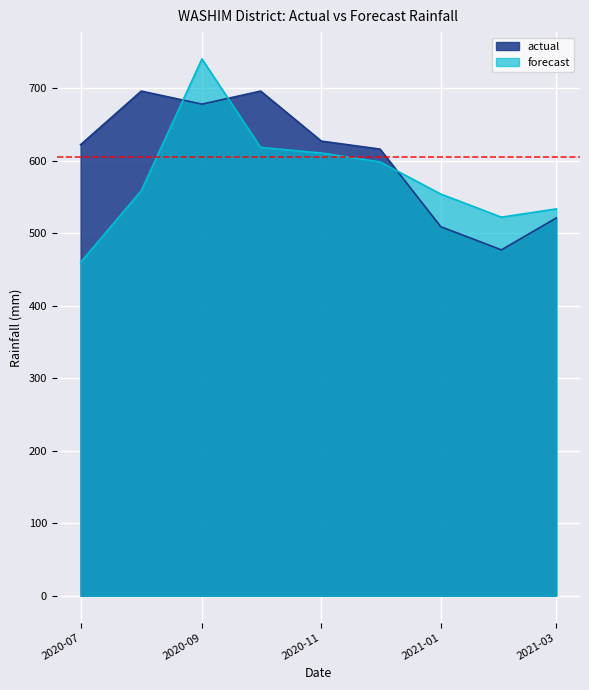

Which category has the lowest value across all series?

2020-07